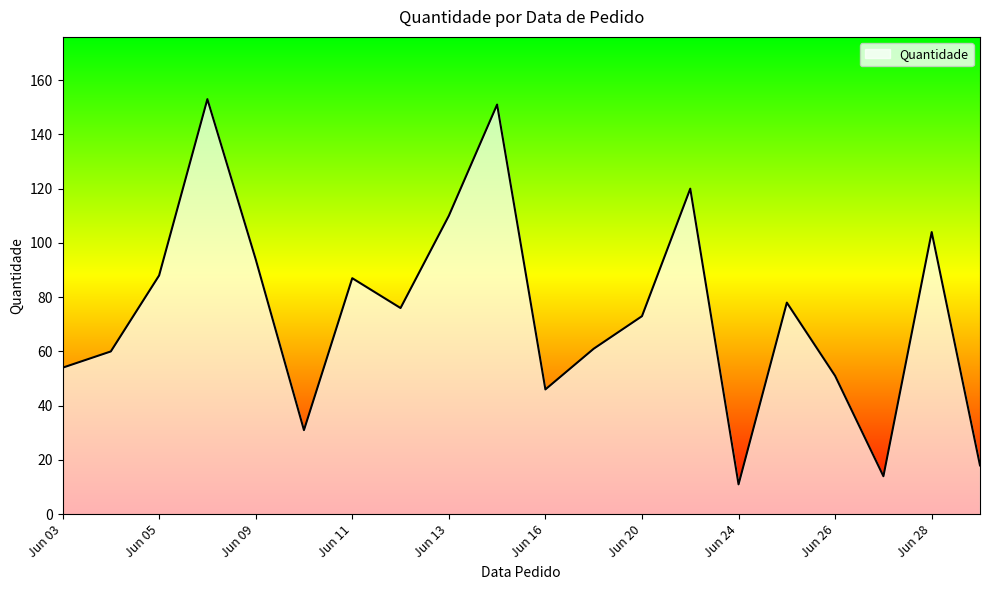

What is the minimum value shown in the chart?

11